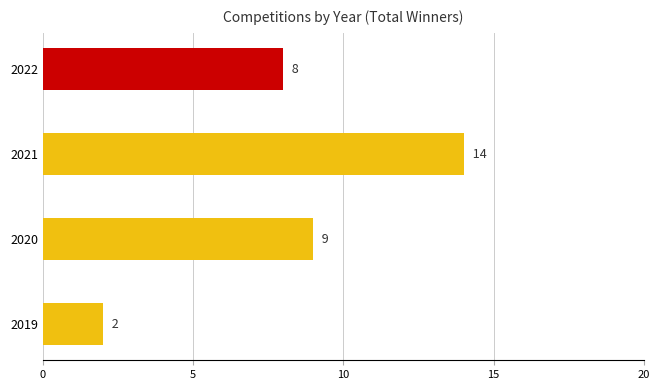

Count the number of categories in the chart.

4